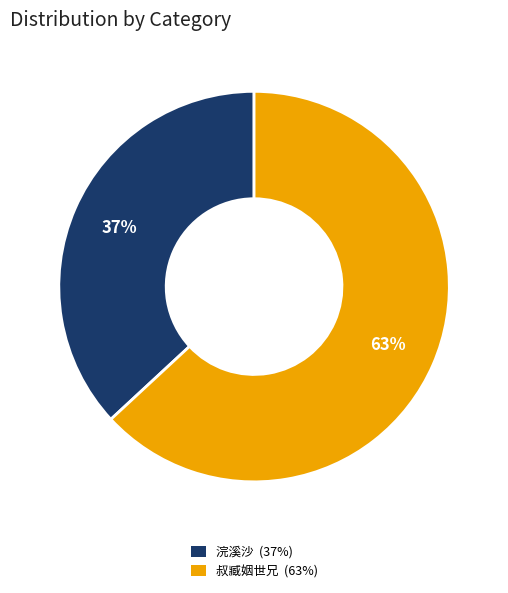

How many slices are in this pie chart?

2